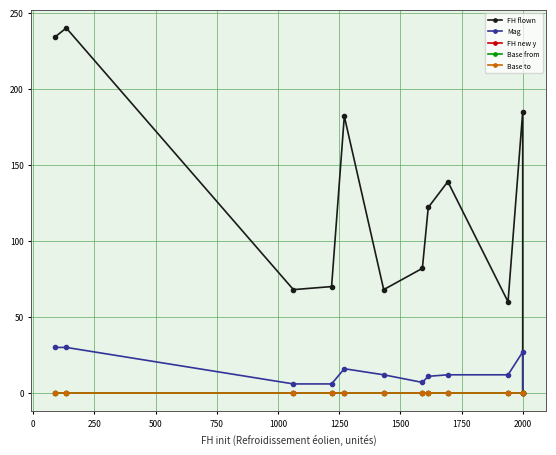

Which has a higher value, 2000 or 2250?

2250